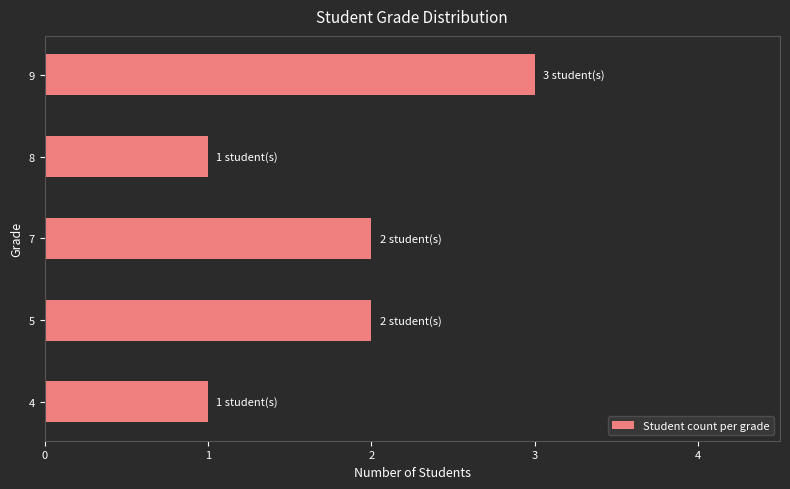

True or false: the data shows 2 at 5.

True